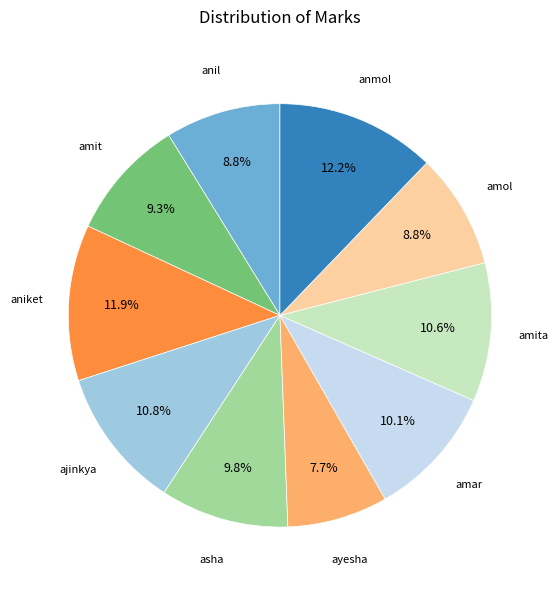

Is there any slice that represents more than half of the pie?

No